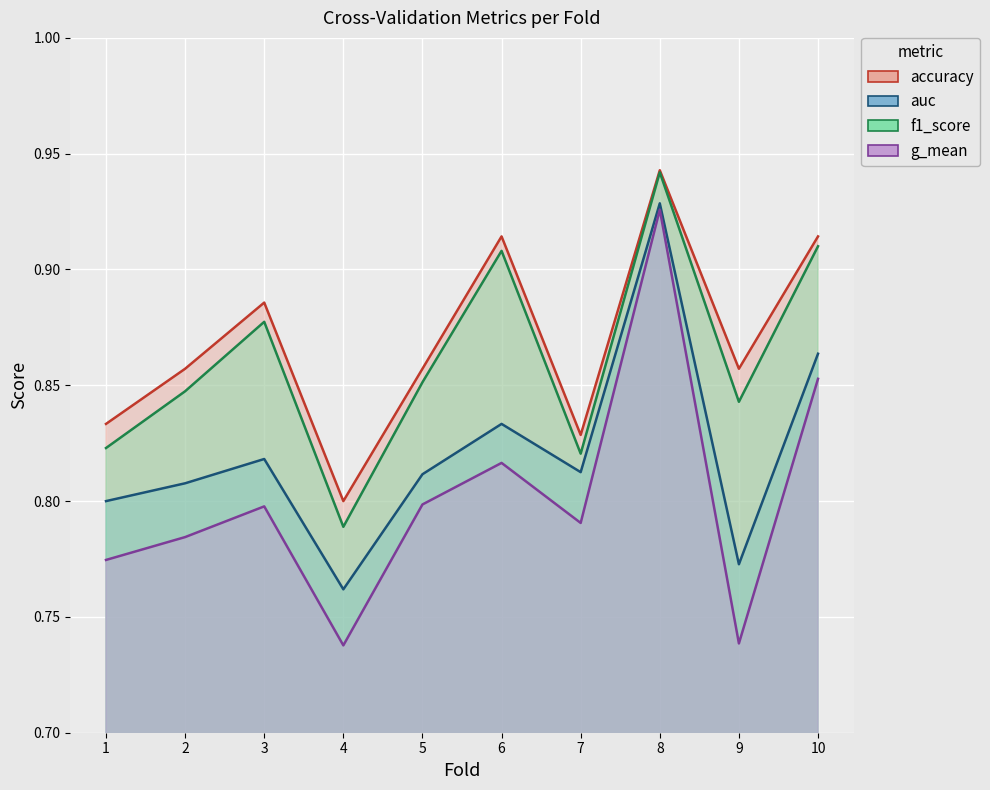

What value does the g_mean series have at 7?

0.8